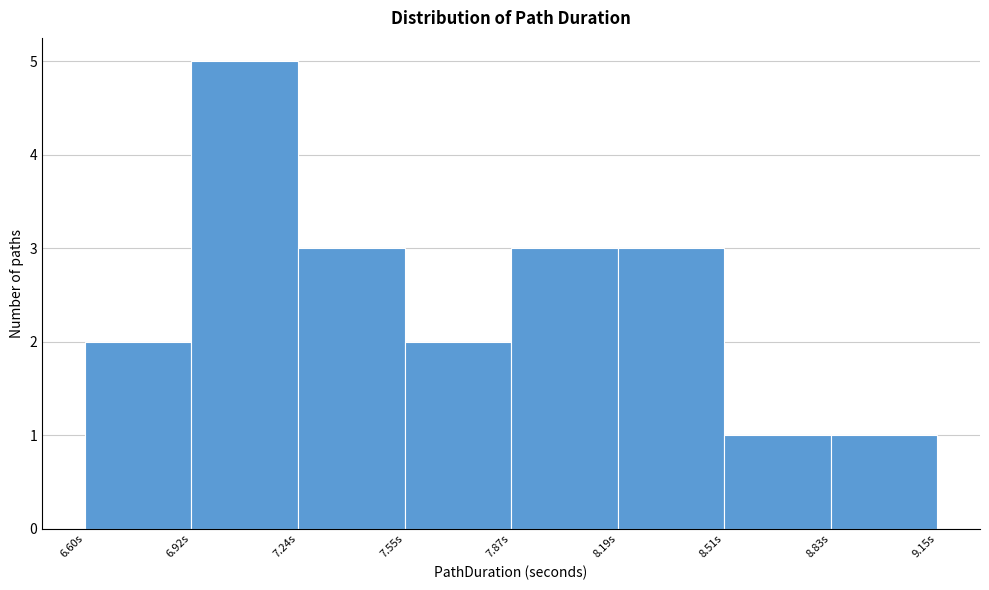

Reading left to right, transcribe this chart: for each bar, give the range it covers on the x-axis and its height. Neither the bar edges nor the heights are printed on the chart, so give them approximately, as read against the axes.

6.60 to 6.90: 2
6.90 to 7.25: 5
7.25 to 7.55: 3
7.55 to 7.85: 2
7.85 to 8.20: 3
8.20 to 8.50: 3
8.50 to 8.85: 1
8.85 to 9.15: 1